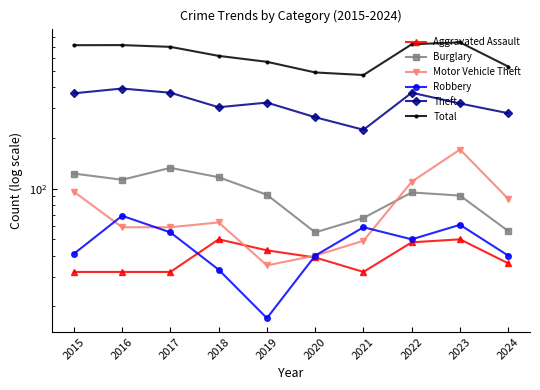

True or false: Theft has more than 2 interior local peaks.

True